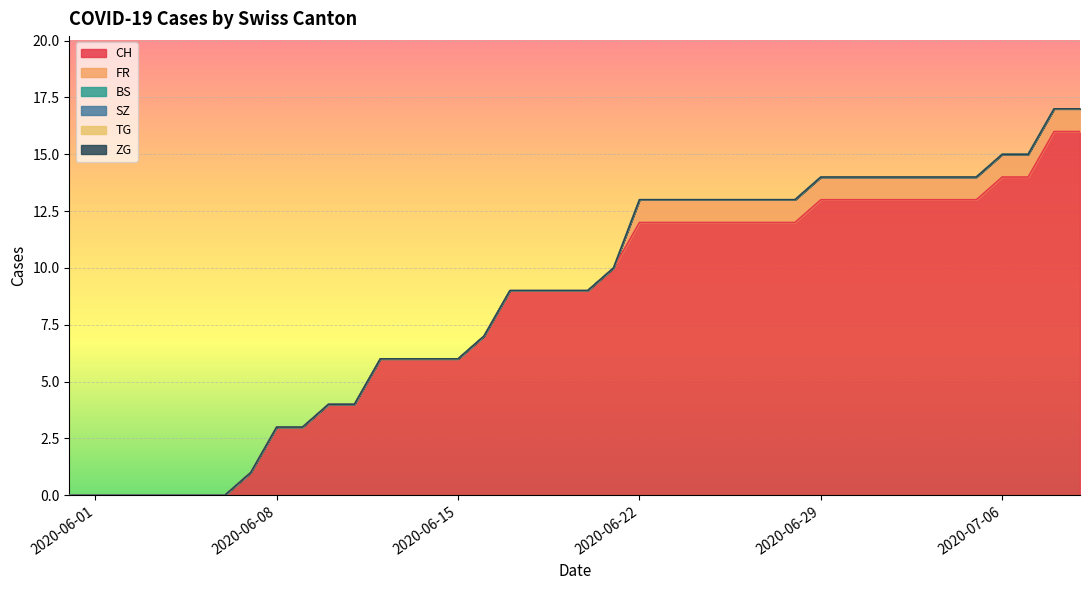

What is the spread (max minus min) of values at 26?

12